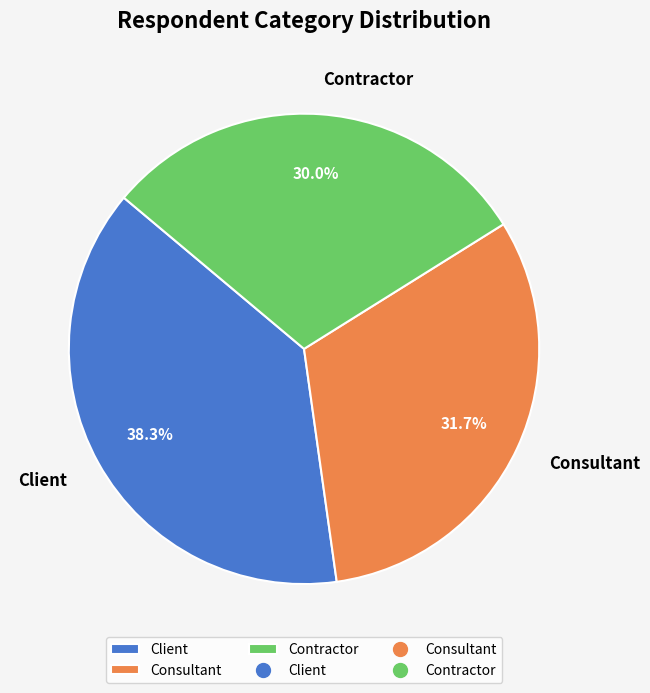

Rank the categories by value from lowest to highest.

Contractor, Consultant, Client